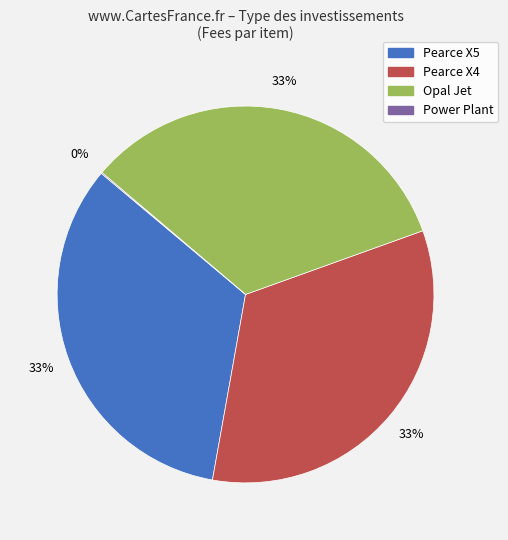

Approximately how many times larger is the value at Pearce X5 compared to Pearce X4?

1.0